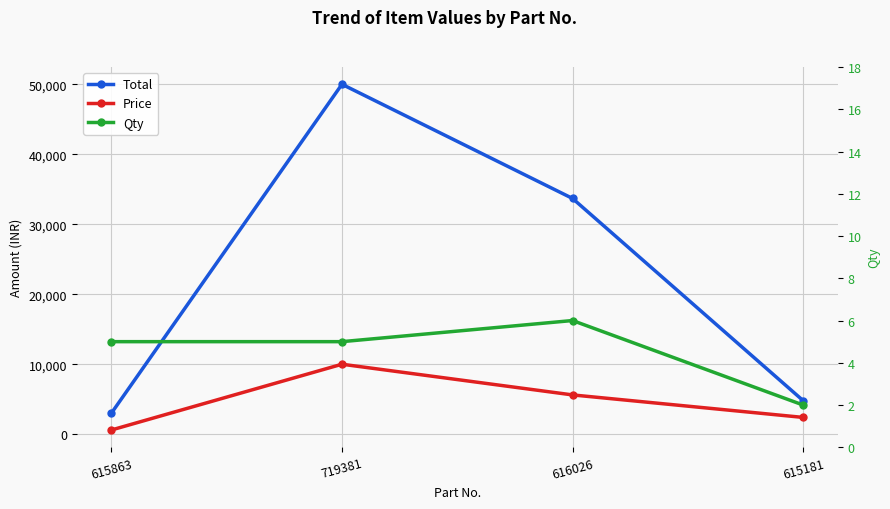

Reading right to left, extract all data points from this chart.

Total: 4800	33684	49995	3000
Price: 2400	5614	9999	600
Qty: 2	6	5	5